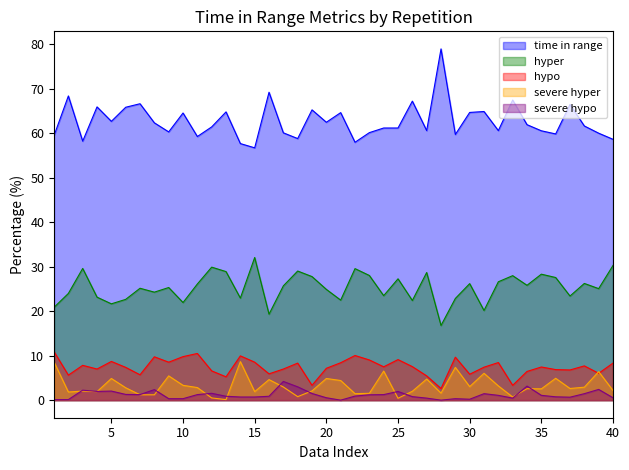

Which series has the largest range (max minus min)?

time in range